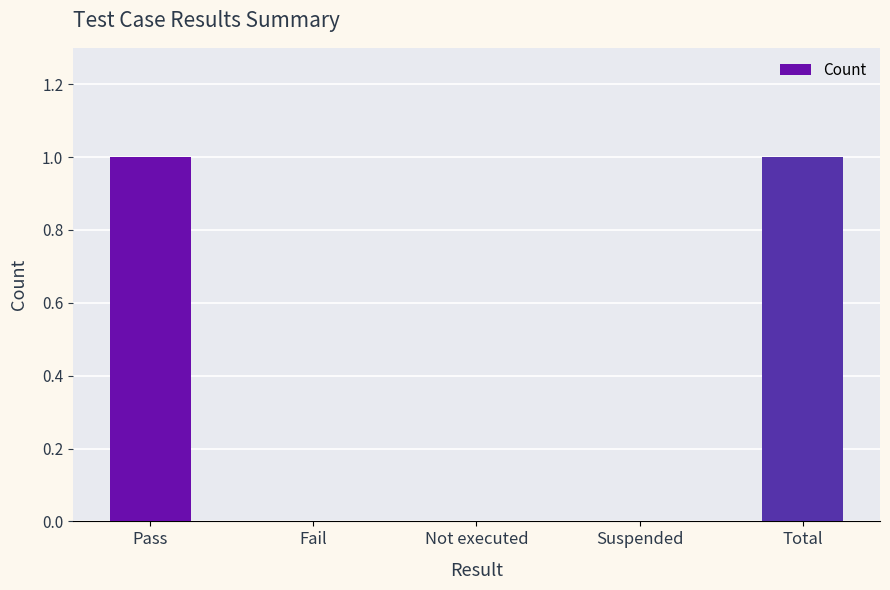

Read the value at Total.

1